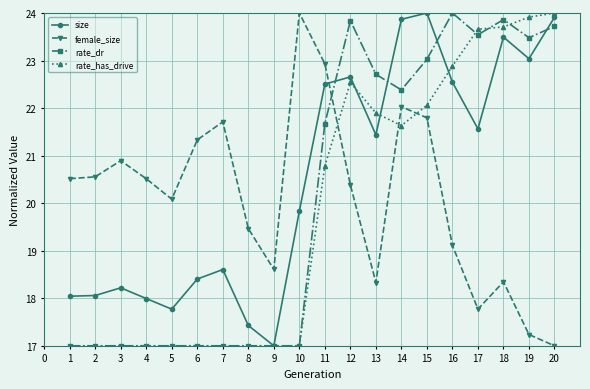

What is the difference between the maximum and second lowest values in the rate_has_drive series?

7.0